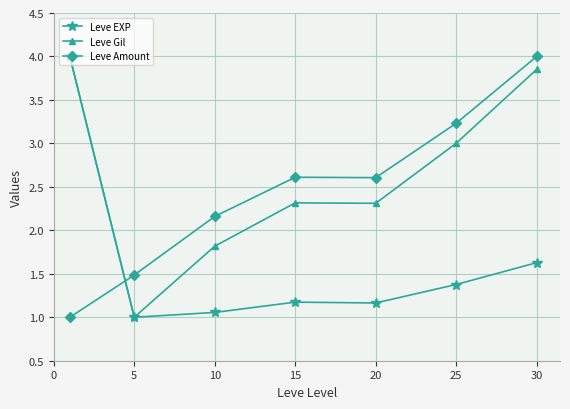

True or false: Leve EXP and Leve Amount intersect in this chart.

True